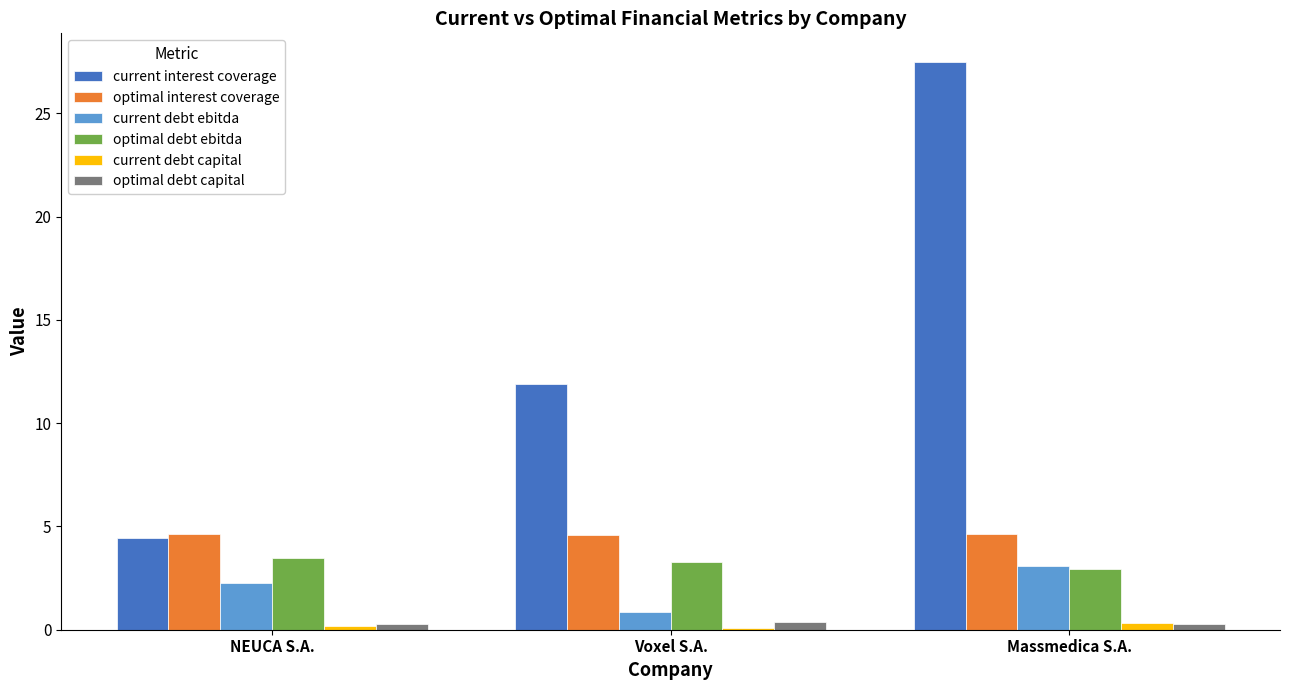

Which series has the largest total across all categories?

current interest coverage